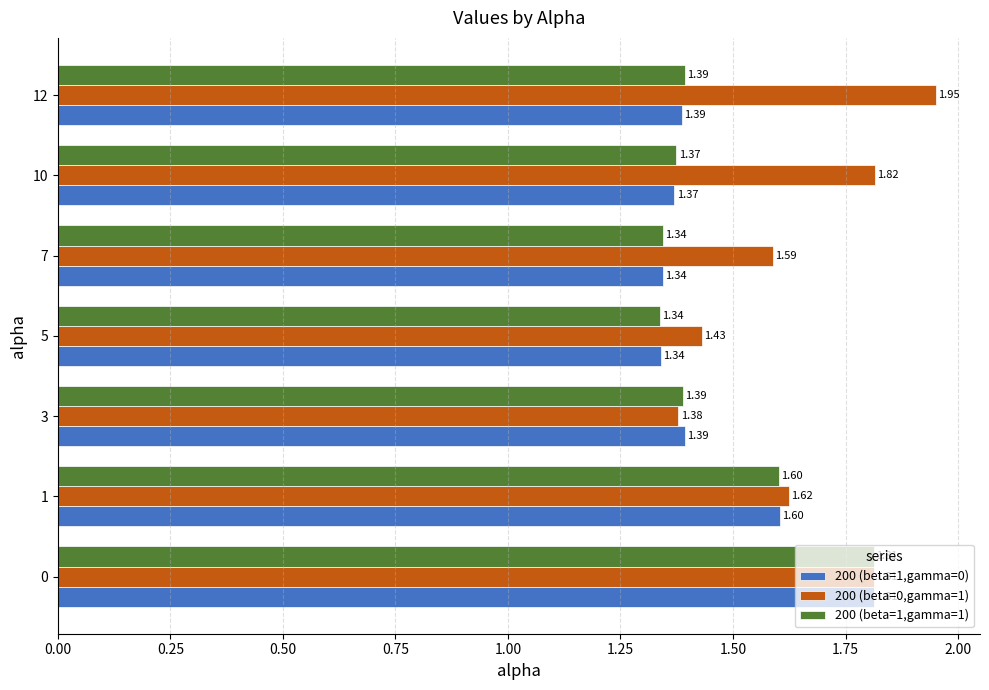

What is the sum of the 200 (beta=1,gamma=1) values at 7 and 5?

2.7